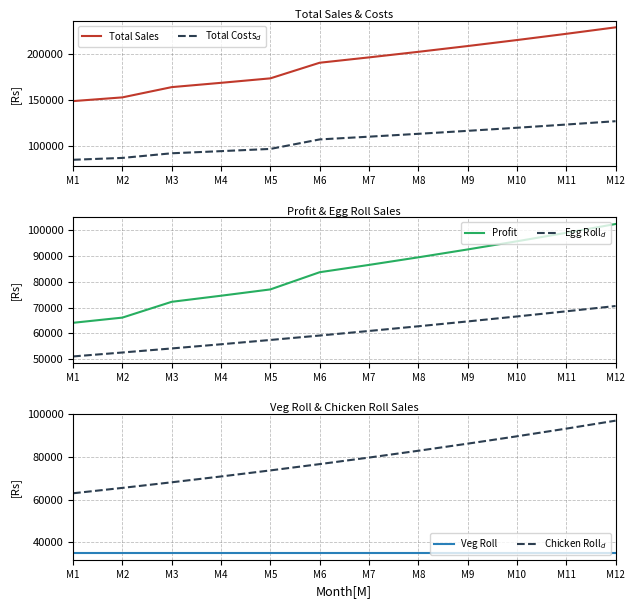

Between M2 and M11, which series saw the biggest shift?

Total Sales